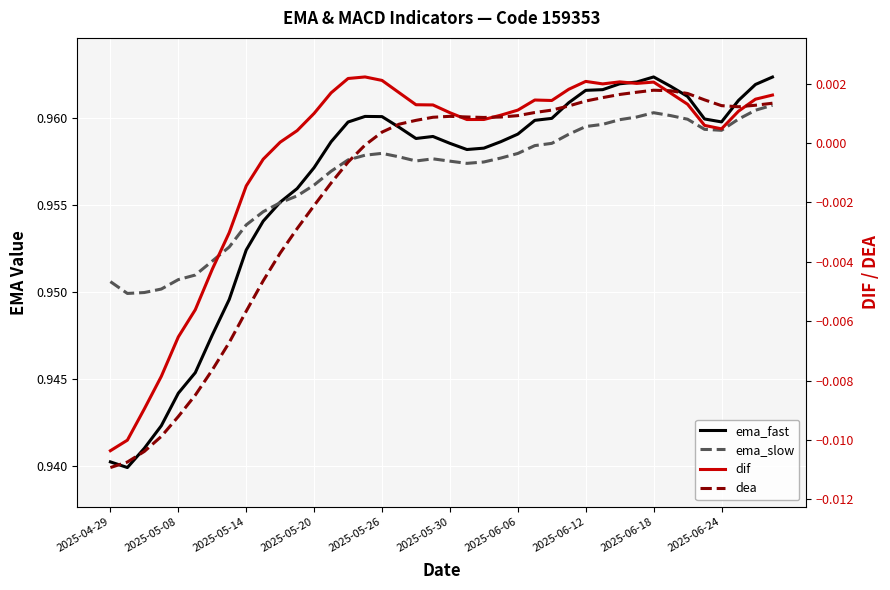

What are all the series names shown in the legend?

ema_fast, ema_slow, dif, dea